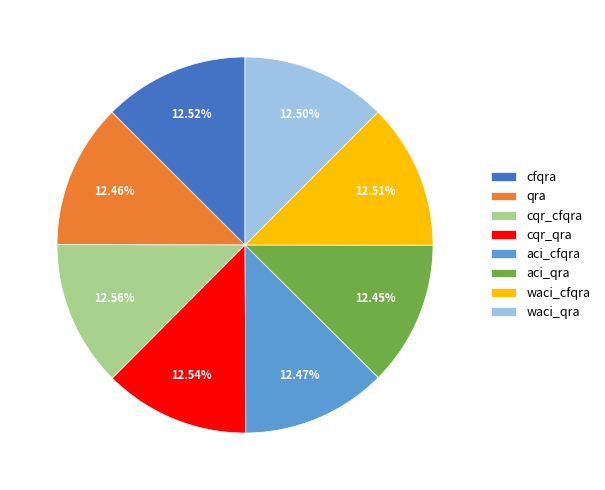

What percentage is NOT represented by waci_cfqra?

87.5%